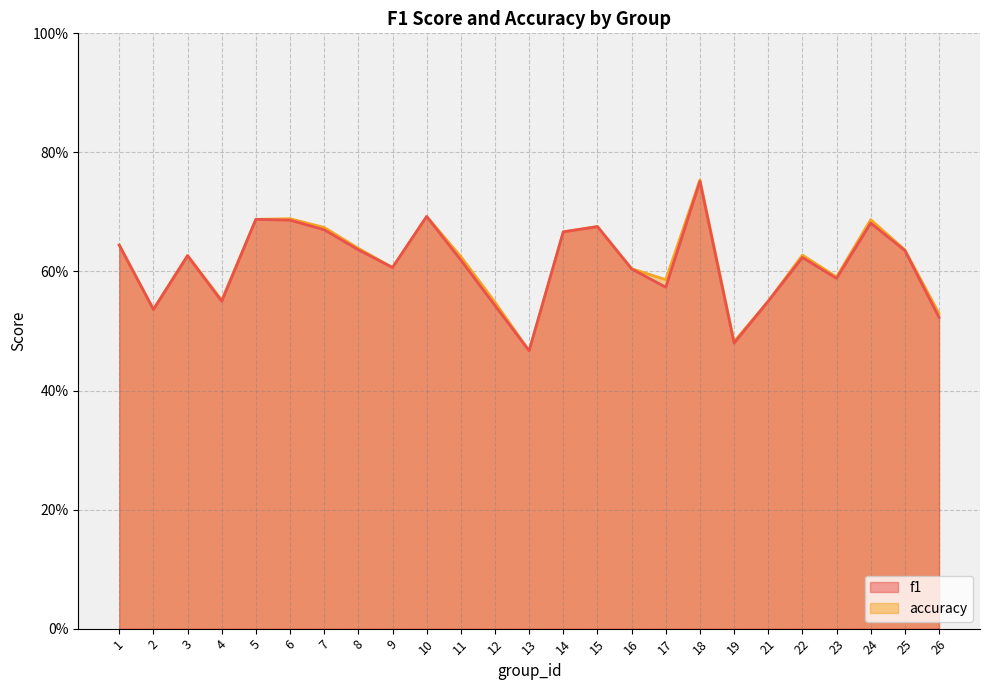

True or false: accuracy and f1 intersect in this chart.

False